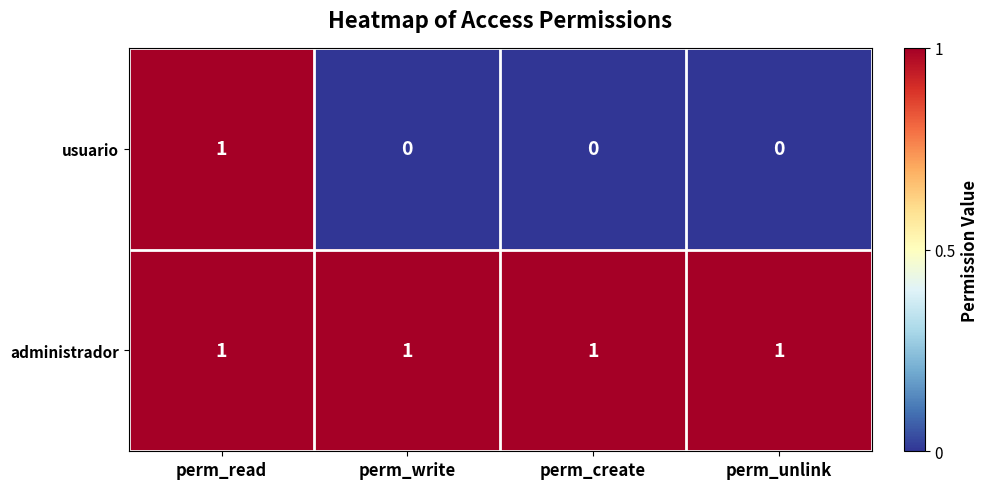

Is it true that usuario equals 0 at perm_unlink?

True